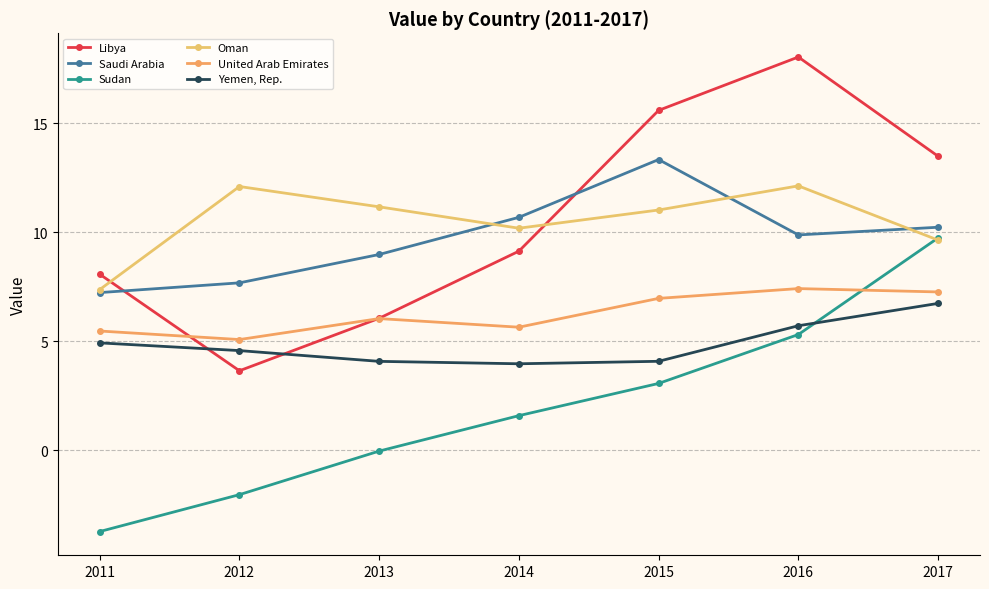

How many values in the United Arab Emirates series are below 6?

3